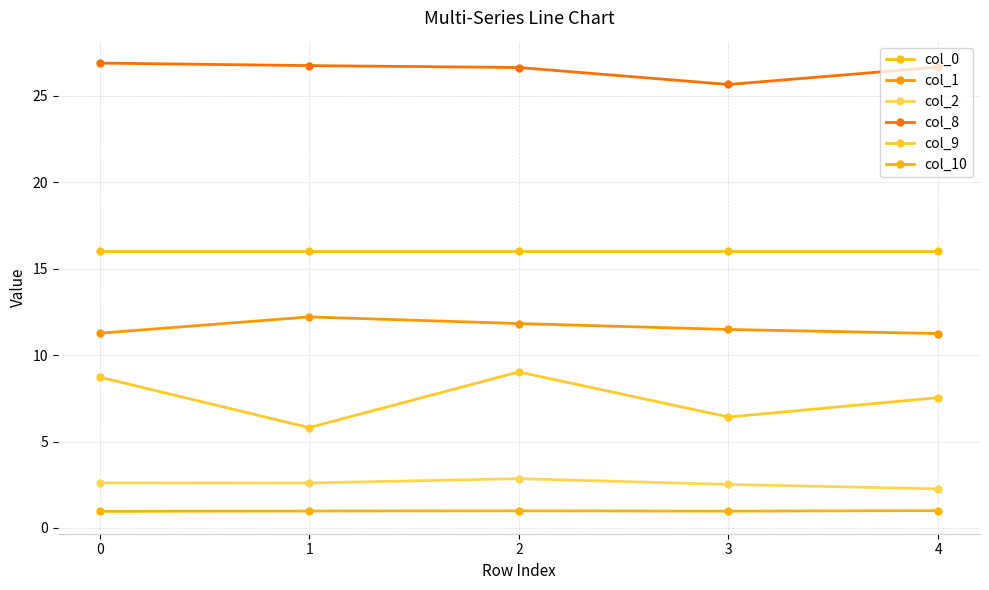

Does the chart display data point markers on the line(s)?

Yes